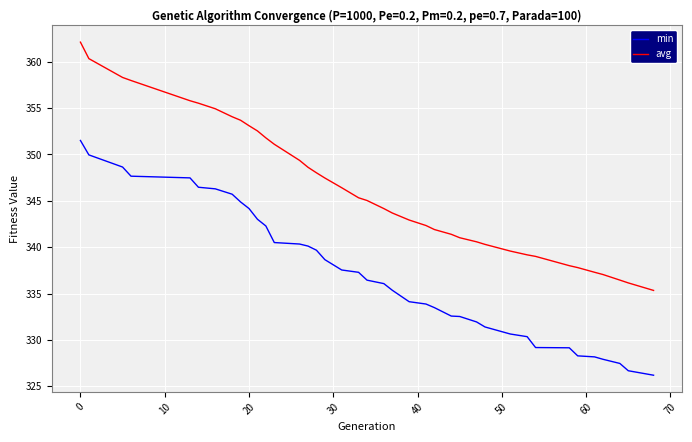

How many lines are shown in the chart?

2